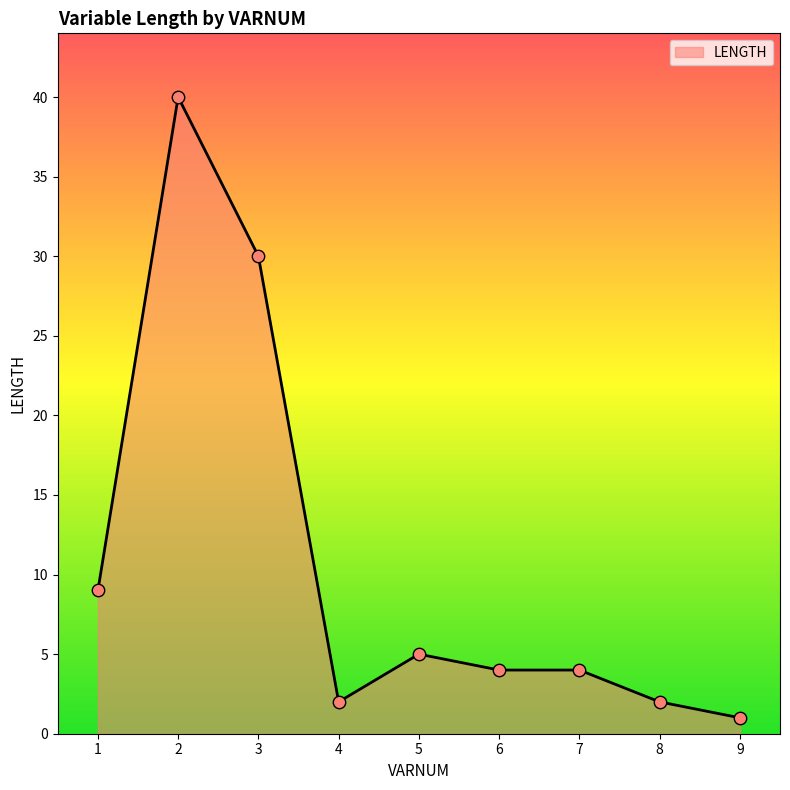

What is the change in value from 3 to 9?

-29